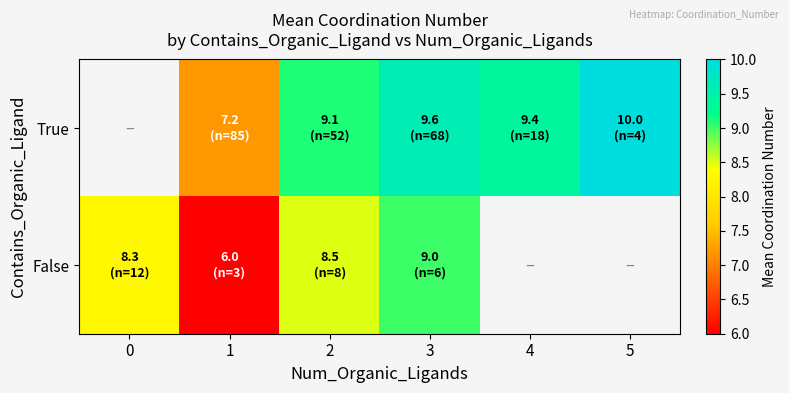

How many values in True are above zero?

5